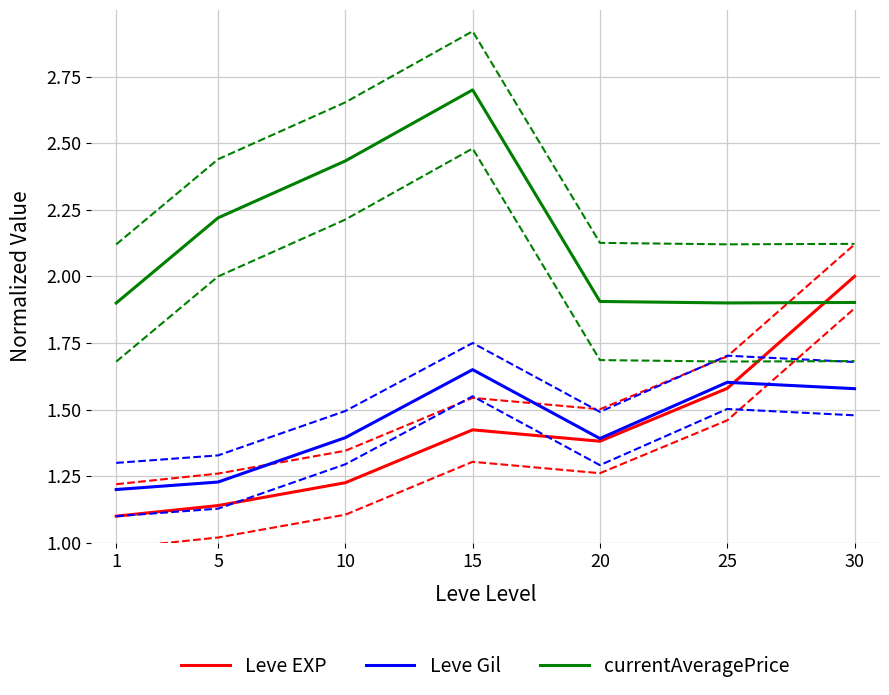

Which has a higher value, 5 or 25?

25